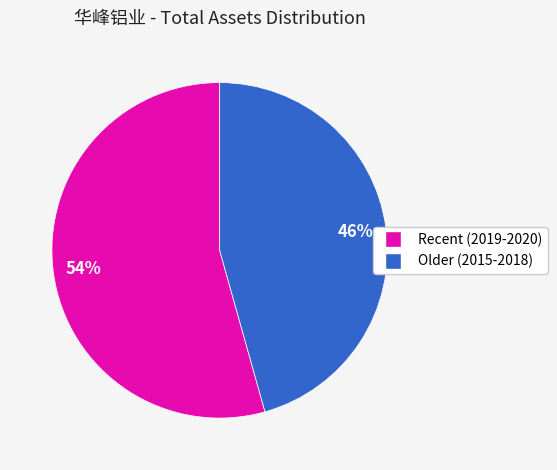

Is there a majority slice in this chart?

Yes